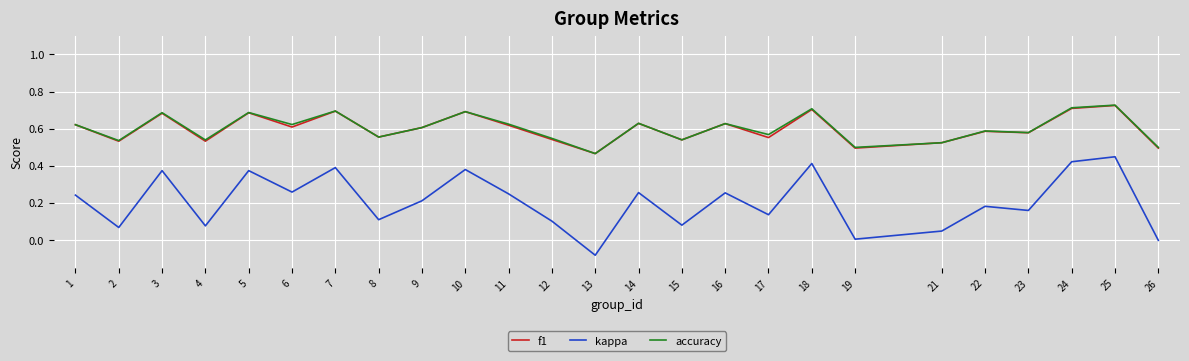

Which category has the lowest value in the f1 series?

13